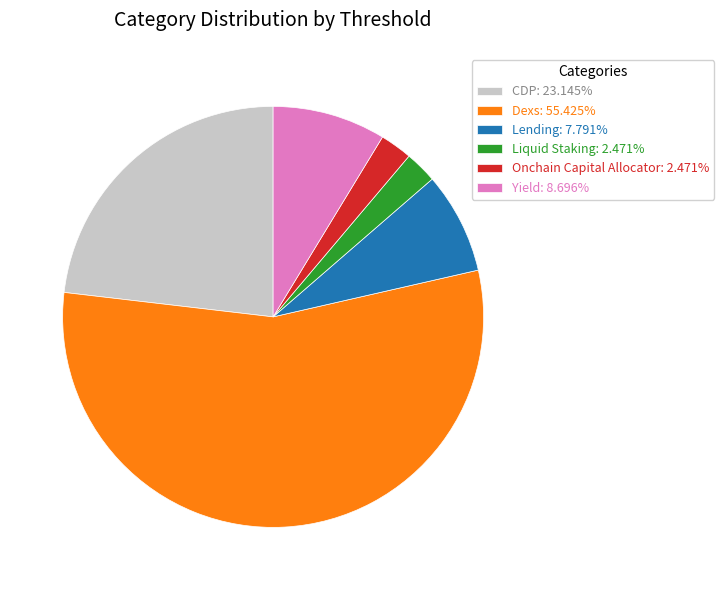

How many segments does this pie chart have?

6